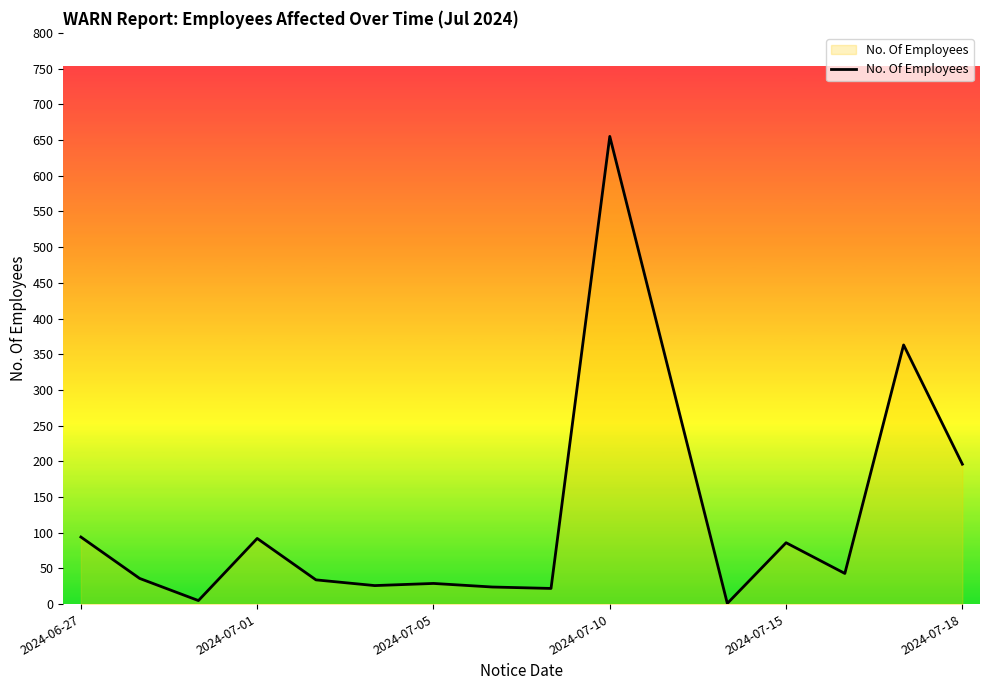

What is the difference between the maximum and minimum values?

654